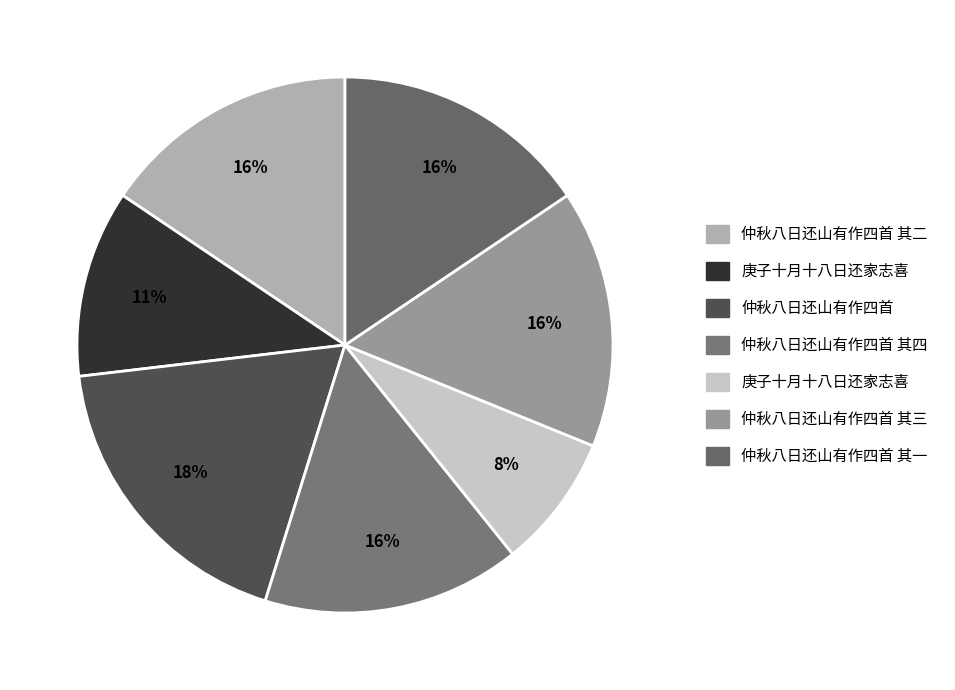

Does any single category account for the majority?

No